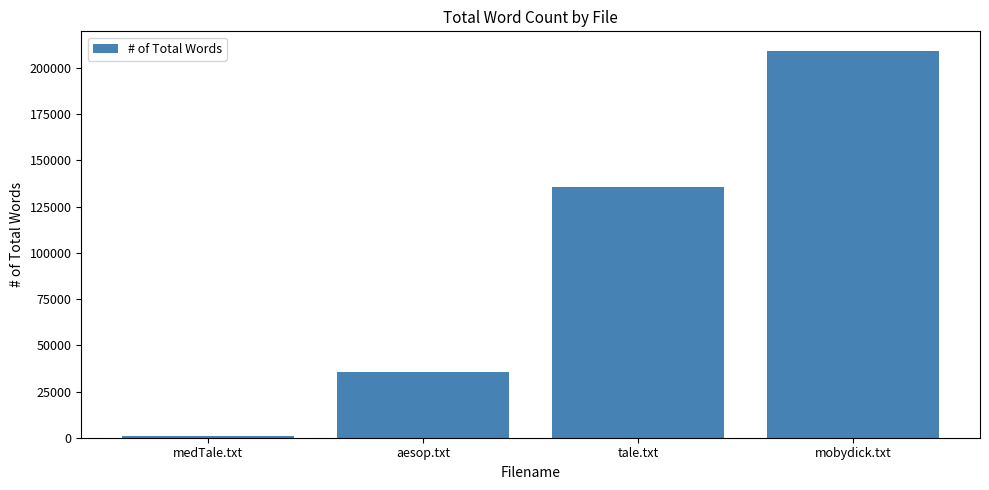

What is the change in value from medTale.txt to mobydick.txt?

+208339